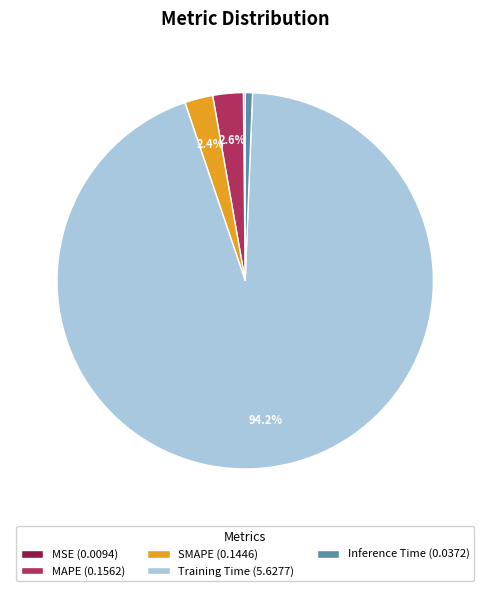

Do SMAPE (0.1446) and Training Time (5.6277) together represent more than half of the pie?

Yes